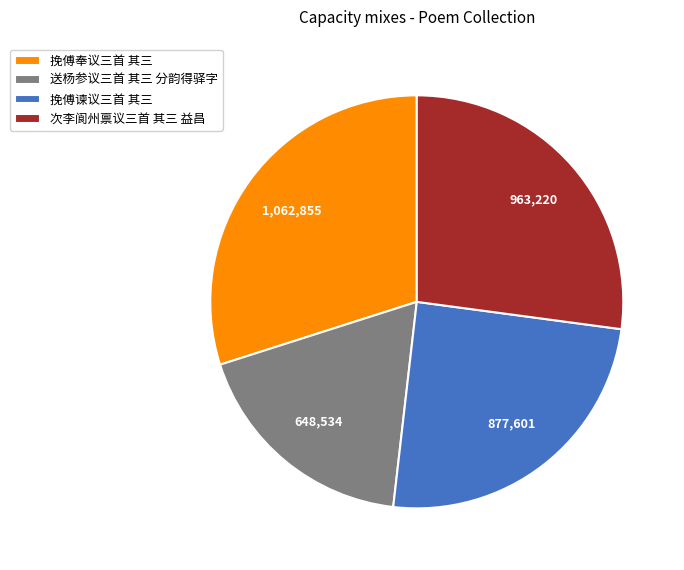

How many slices are in this pie chart?

4